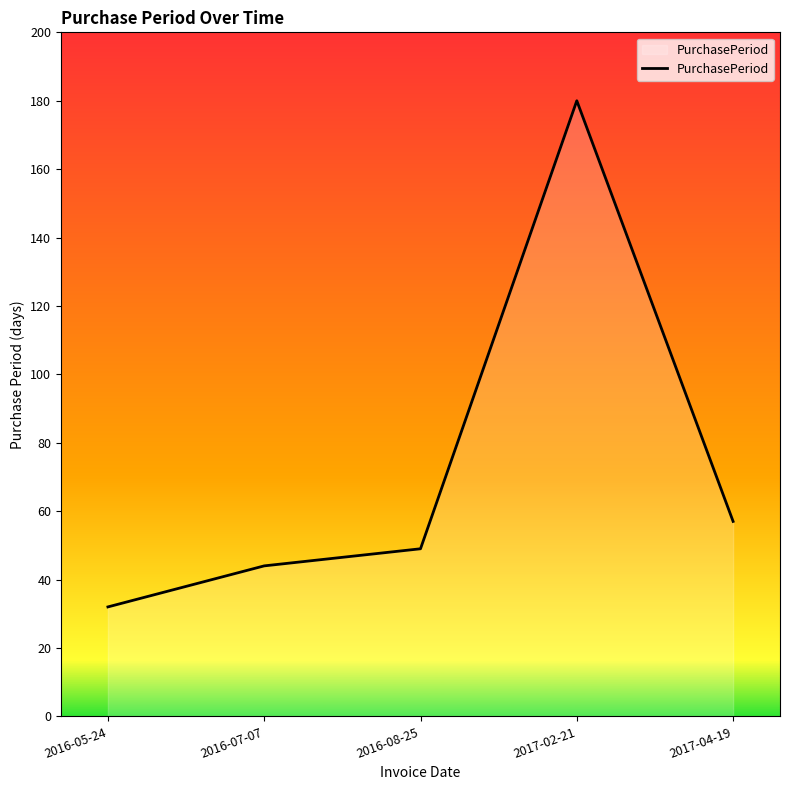

The chart shows a value of 73 at 2016-08-25. True or false?

False